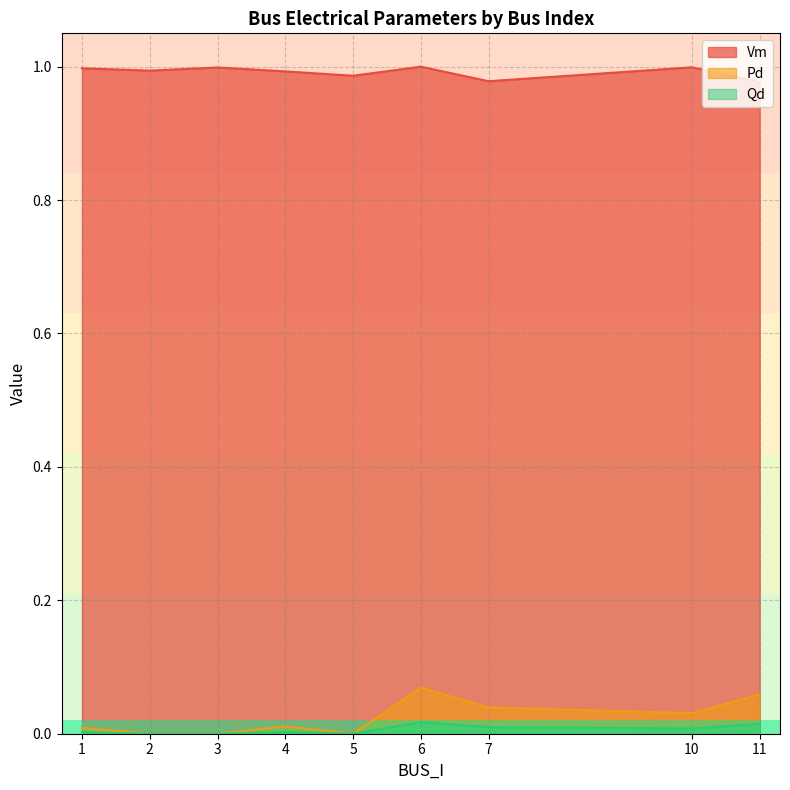

True or false: Vm has a value of 1.0 at 5.

True